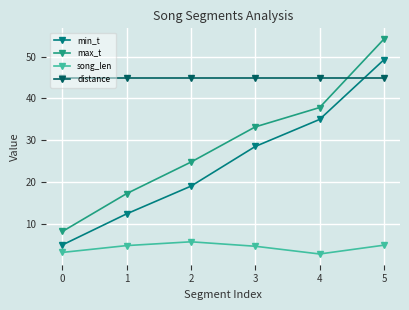

The value of distance at 2 is 73.8. True or false?

False